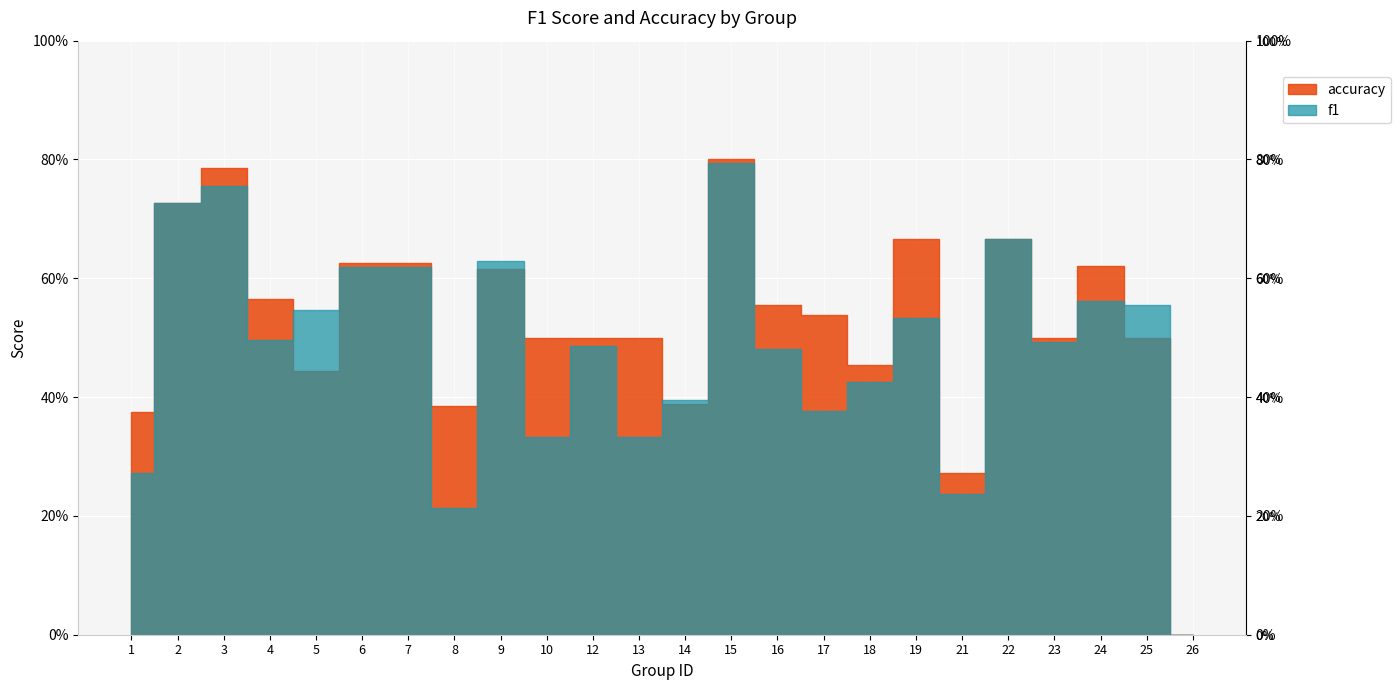

How many lines are shown in the chart?

2